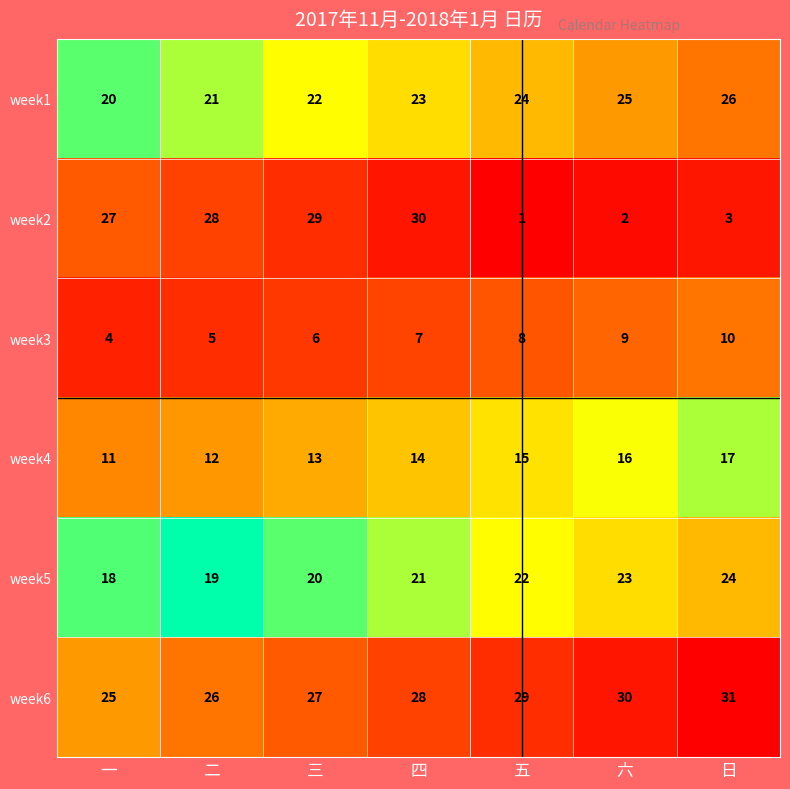

The week4 series shows 15 at 五. True or false?

True